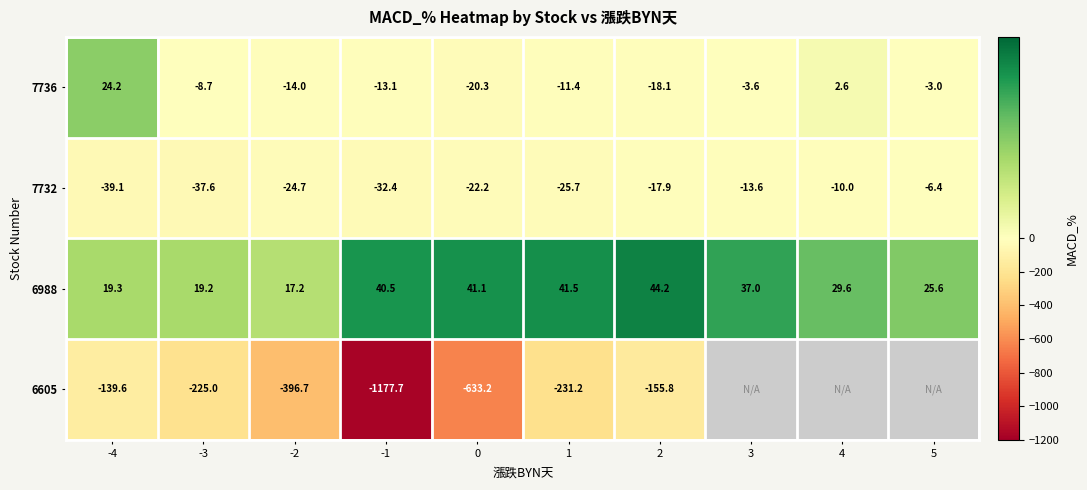

What is the difference between the second highest and minimum values in the 6988 series?

24.3